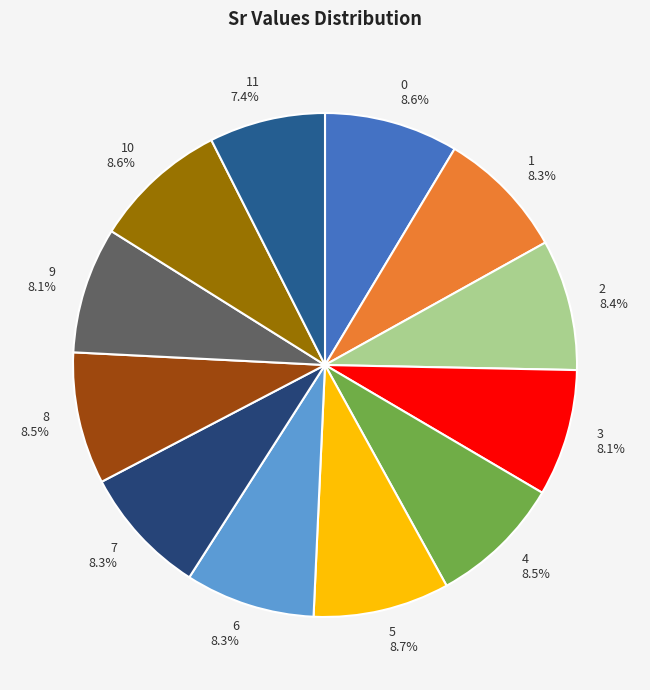

Is there any slice that represents more than half of the pie?

No